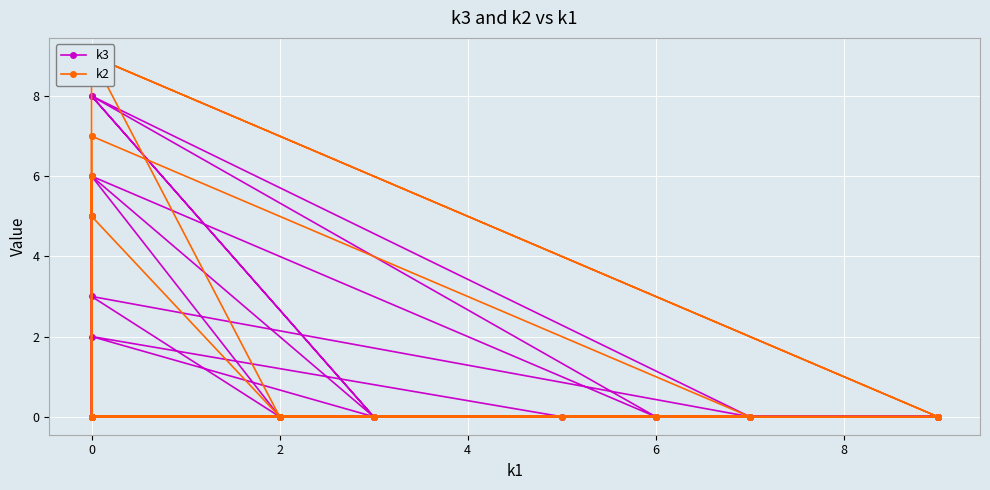

How many values in the k2 series exceed 0?

6